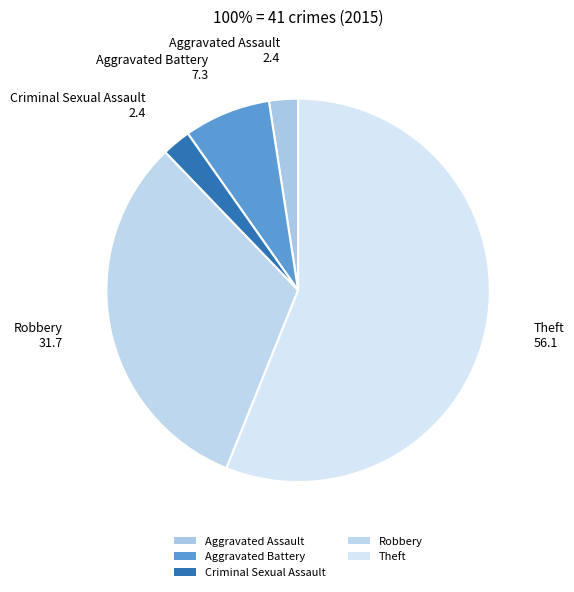

Combined, do Robbery and Aggravated Assault account for over 50%?

No